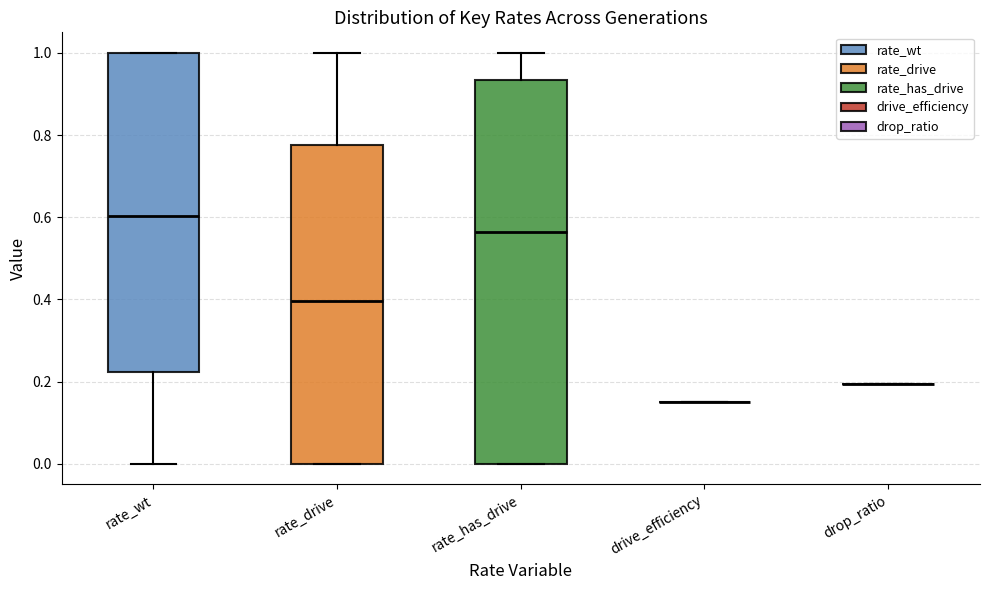

Which box is the tallest, from its lower edge to its upper edge?

rate_has_drive